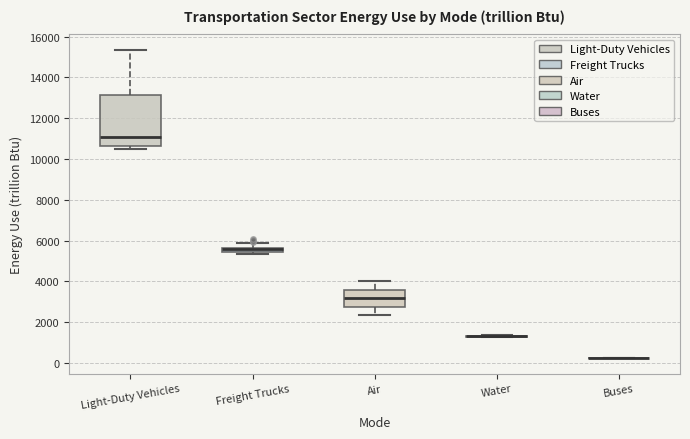

Comparing the boxes themselves (not the whiskers), which one is the tallest?

Light-Duty Vehicles